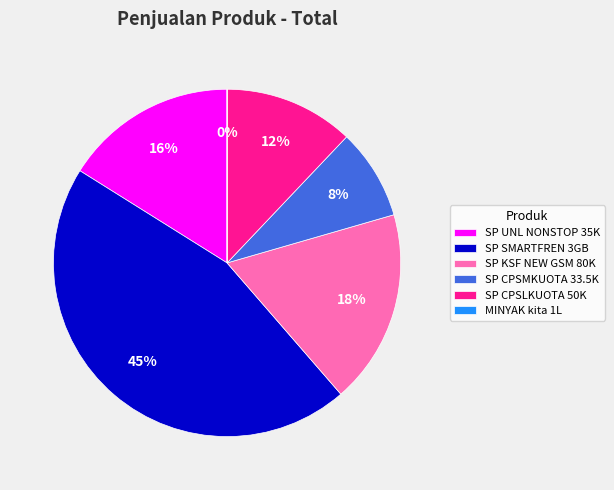

Do SP CPSLKUOTA 50K and SP CPSMKUOTA 33.5K together represent more than half of the pie?

No